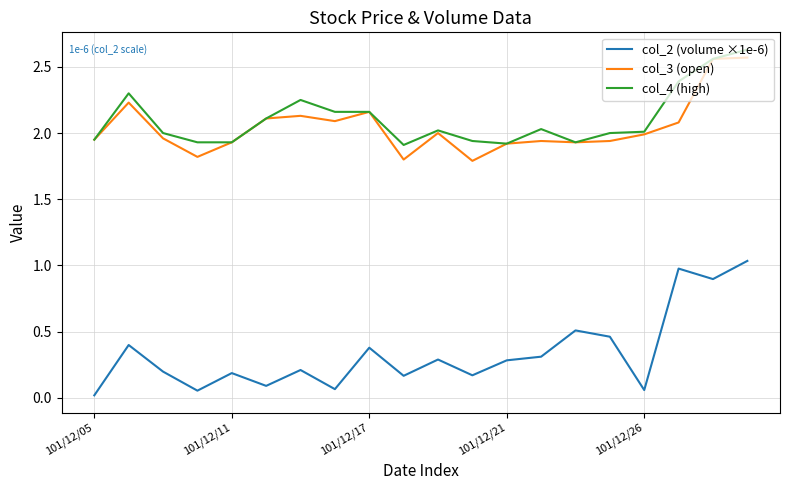

Which series has the largest range (max minus min)?

col_2 (volume ×1e-6)